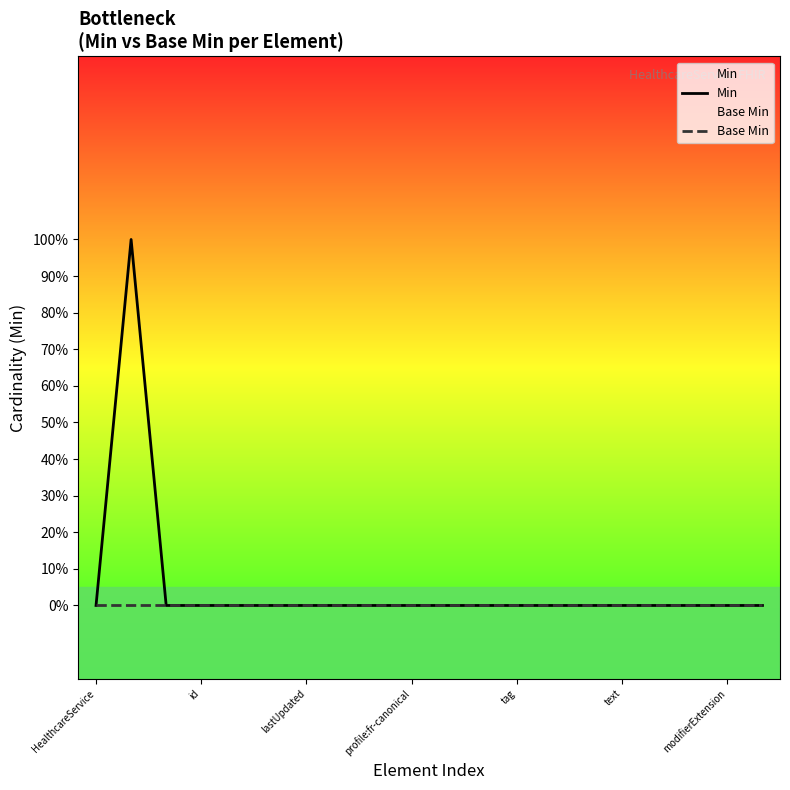

Does the chart display data point markers on the line(s)?

No